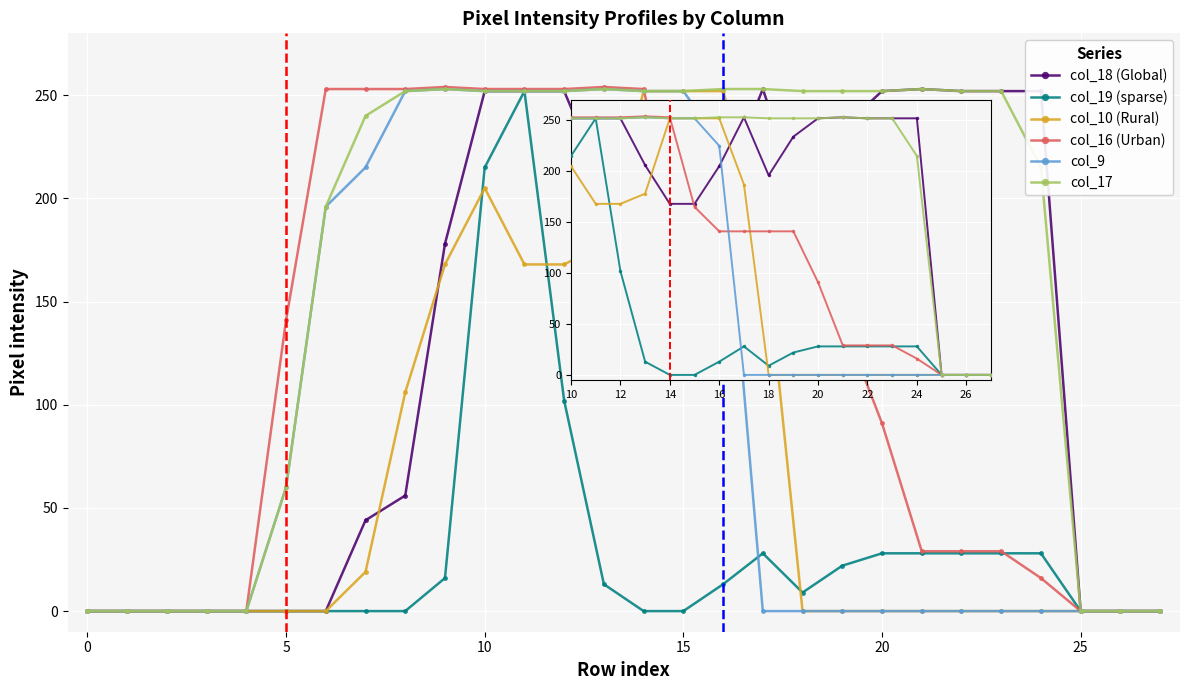

Reading left to right, list all the values displayed in this chart.

col_18 (Global): 252	252	252	206	168	168	205	253	196	234	252	253	252	252	252	0	0	0
col_19 (sparse): 215	252	102	13	0	0	13	28	9	22	28	28	28	28	28	0	0	0
col_10 (Rural): 205	168	168	178	252	252	252	187	0	0	0	0	0	0	0	0	0	0
col_16 (Urban): 253	253	253	254	253	165	141	141	141	141	91	29	29	29	16	0	0	0
col_9: 252	252	252	253	252	252	225	0	0	0	0	0	0	0	0	0	0	0
col_17: 252	252	252	253	252	252	253	253	252	252	252	253	252	252	215	0	0	0